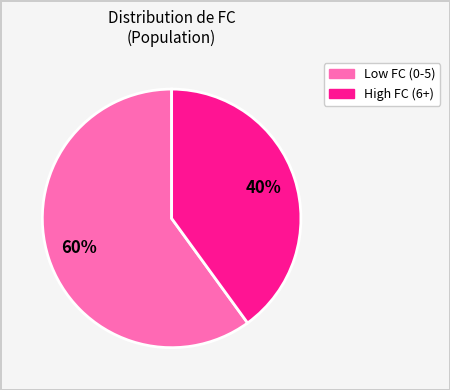

To the nearest percent, what is the difference between the largest and smallest slice percentages?

20%